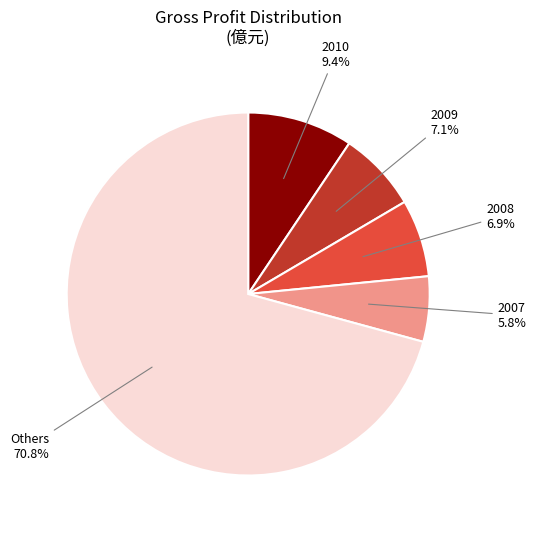

How much of the chart is everything except 2010?

90.6%